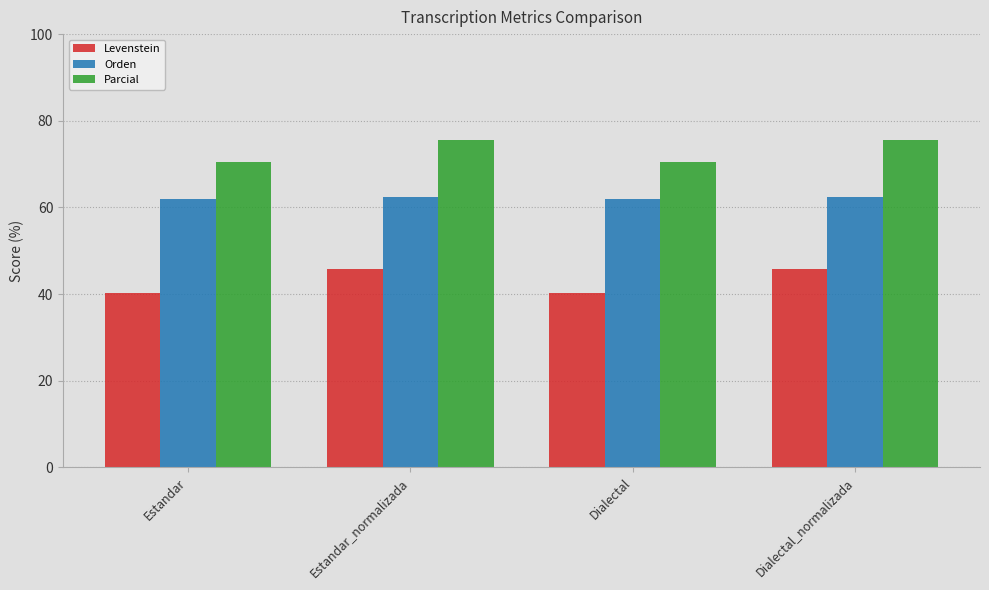

What is the difference between the highest and lowest values at Dialectal_normalizada?

29.6